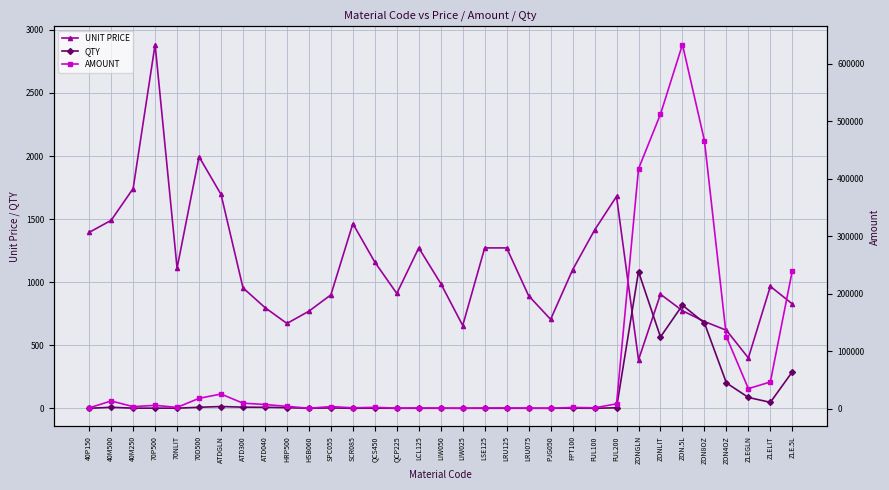

What is the difference between the second highest and second lowest values in the QTY series?

817.0